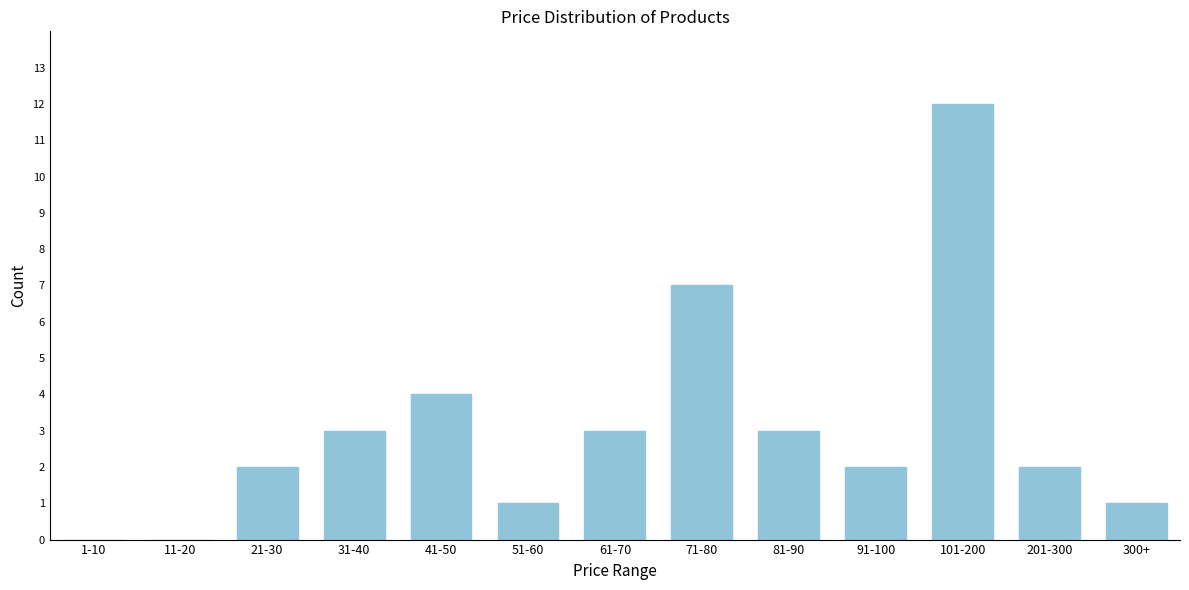

Reading right to left, what are all the values shown in this chart?

300+=1	201-300=2	101-200=12	91-100=2	81-90=3	71-80=7	61-70=3	51-60=1	41-50=4	31-40=3	21-30=2	11-20=0	1-10=0